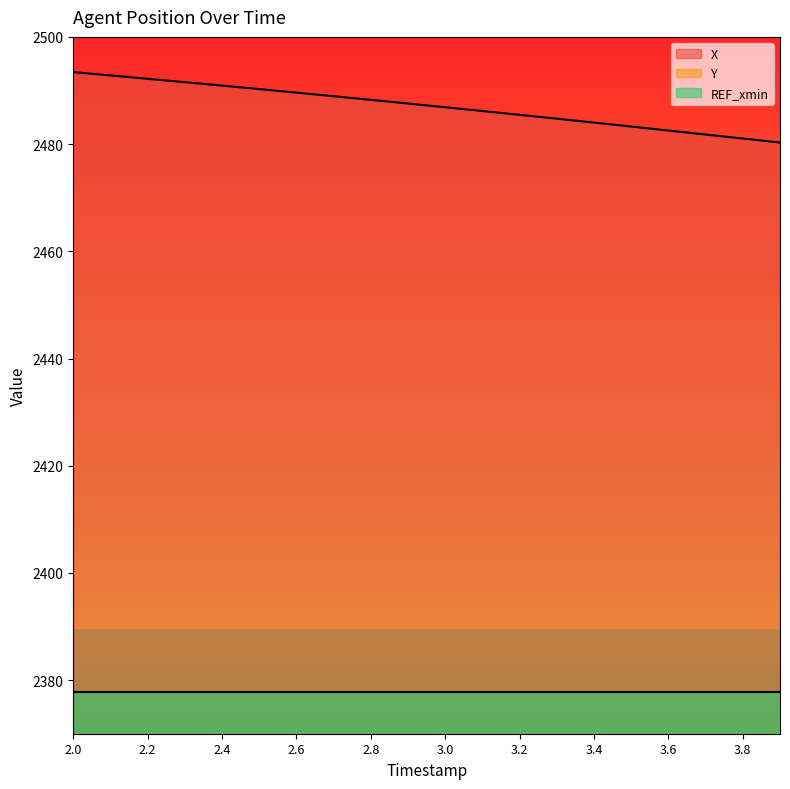

Does the chart display data point markers on the line(s)?

No